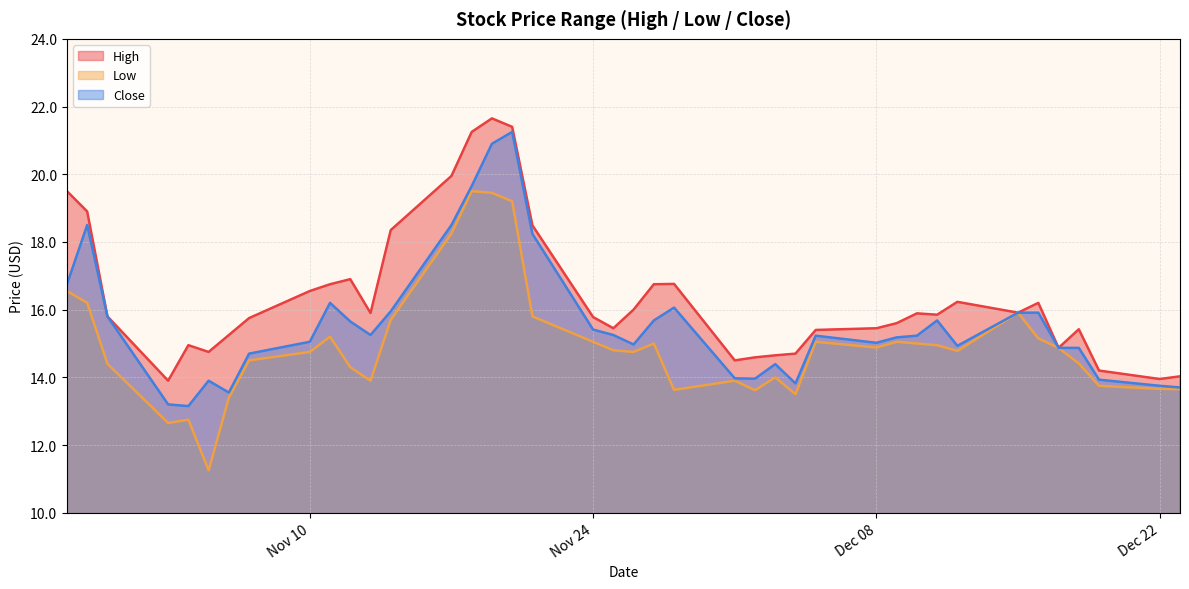

Is it true that Close equals 23.6 at 2014-11-11?

False